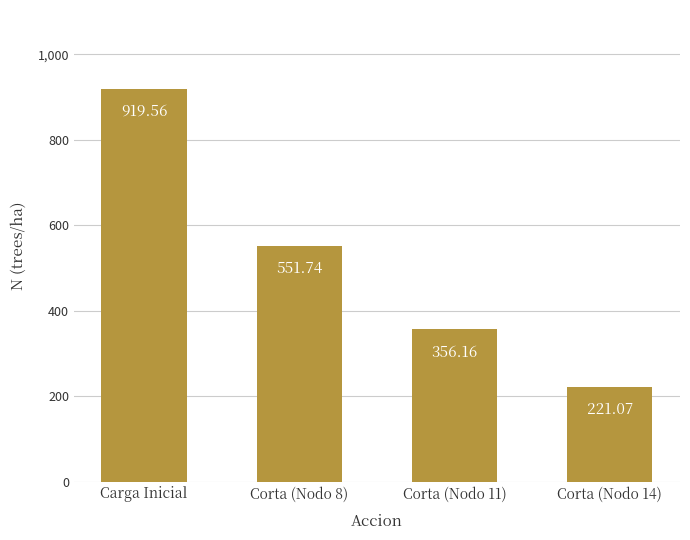

Are the bars horizontal?

No